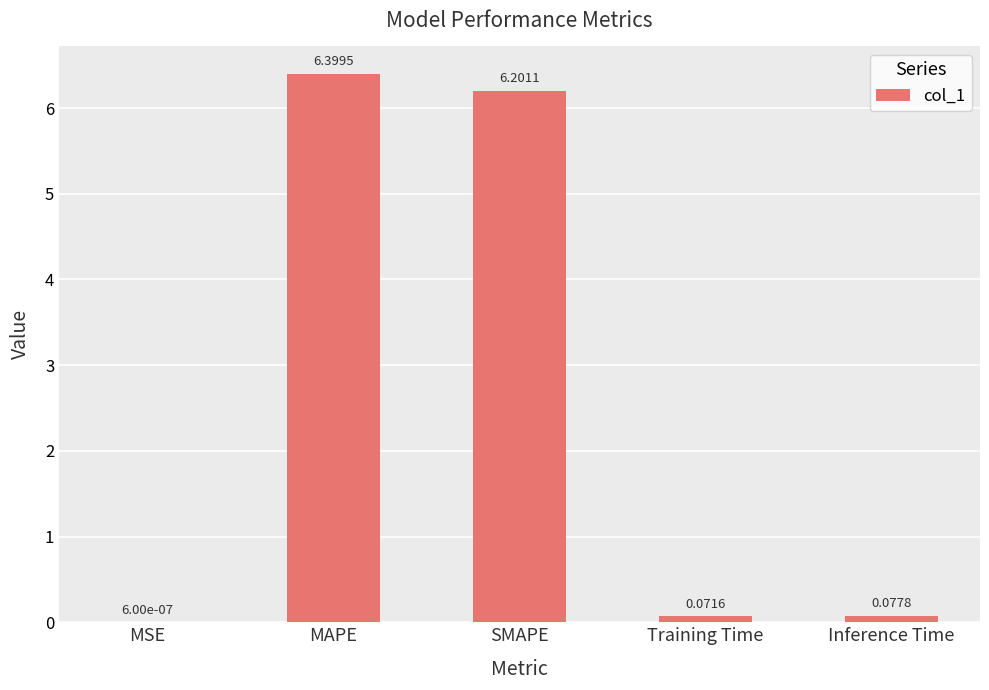

Which label corresponds to the largest value in the chart?

MAPE